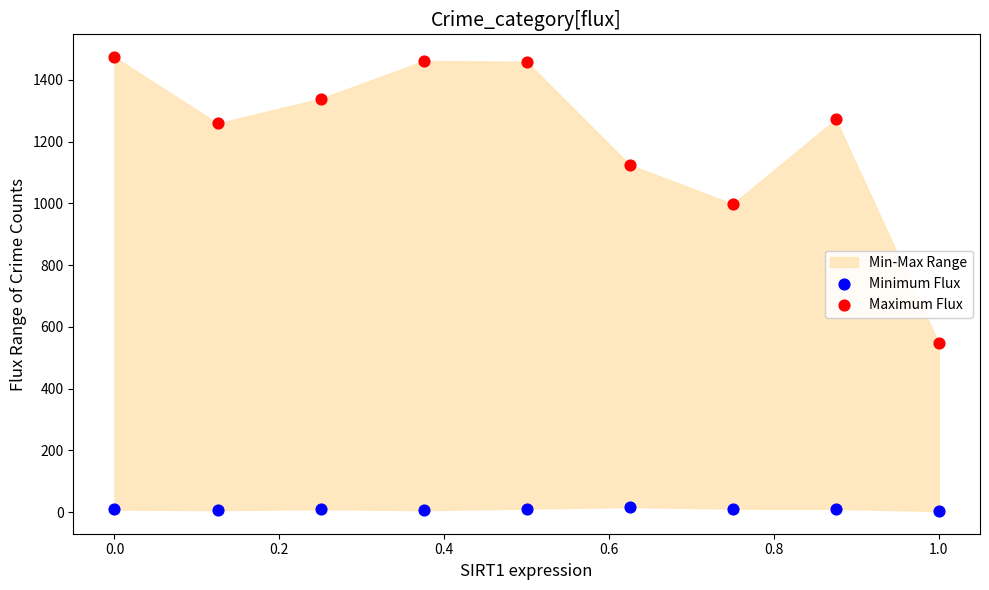

Which series has the largest Y range (max minus min)?

Maximum Flux